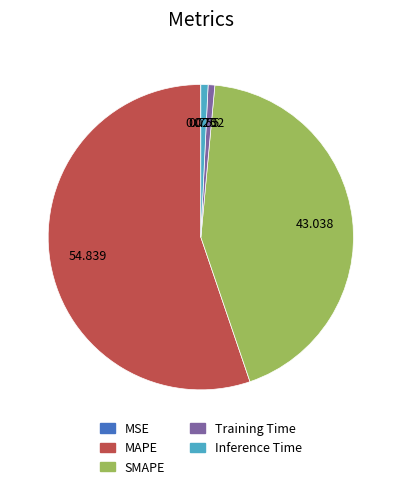

Is the sum of Inference Time and Training Time greater than half?

No